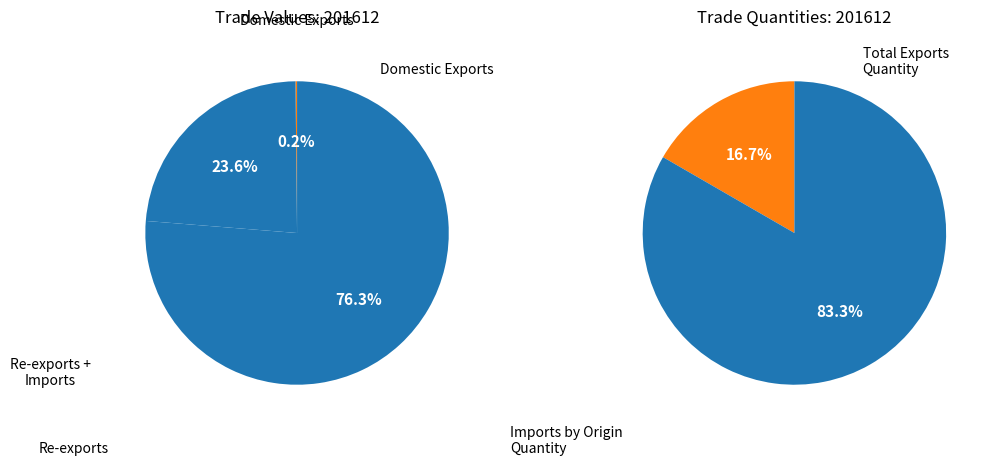

Between Imports by Origin Quantity and Imports, which is larger?

Imports